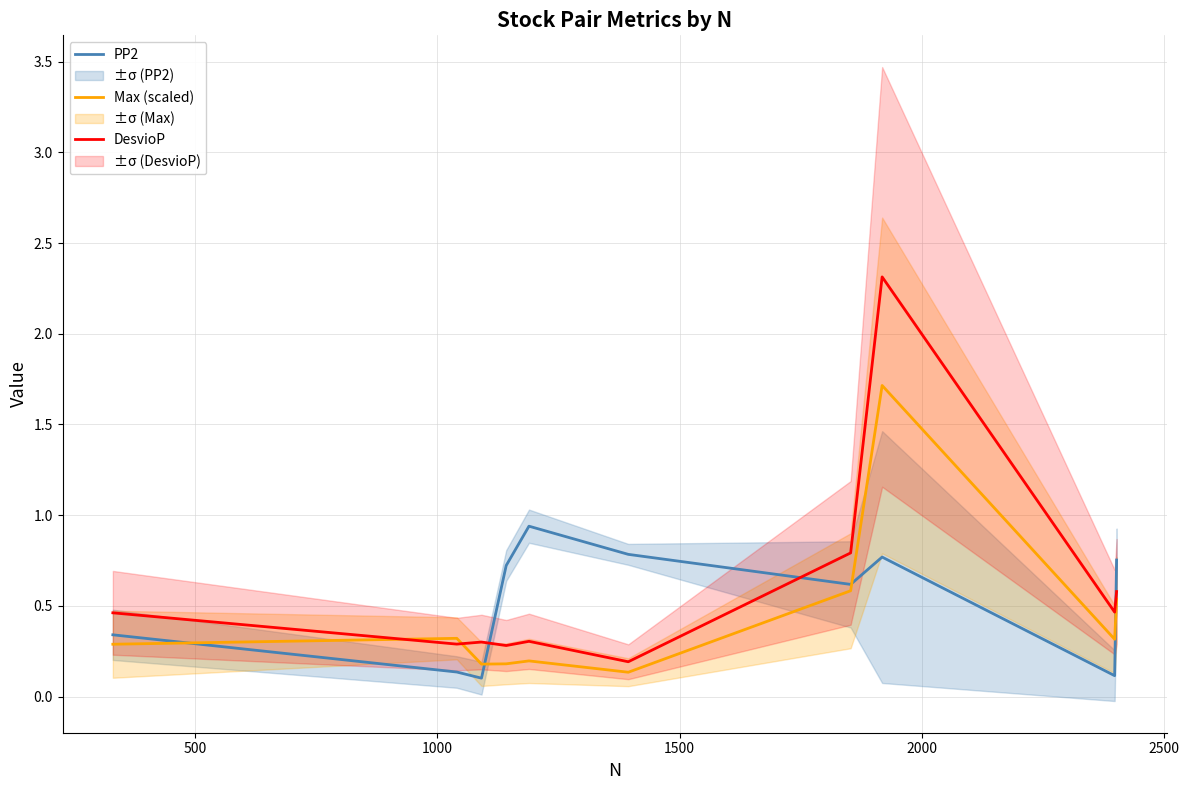

What is the average value of the PP2 series?

0.5